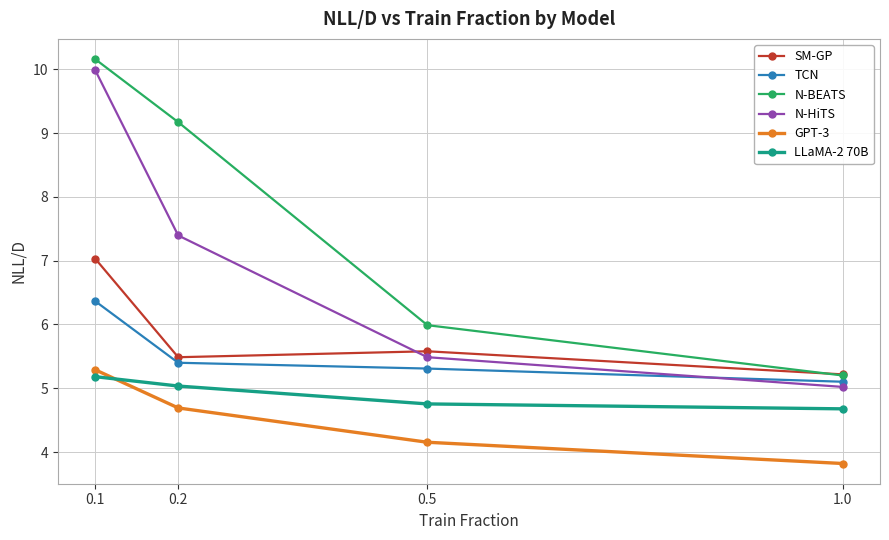

Reading left to right, extract all data points from this chart.

SM-GP: 0.1=7.0	0.2=5.5	0.5=5.6	1.0=5.2
TCN: 0.1=6.4	0.2=5.4	0.5=5.3	1.0=5.1
N-BEATS: 0.1=10.2	0.2=9.2	0.5=6.0	1.0=5.2
N-HiTS: 0.1=10.0	0.2=7.4	0.5=5.5	1.0=5.0
GPT-3: 0.1=5.3	0.2=4.7	0.5=4.2	1.0=3.8
LLaMA-2 70B: 0.1=5.2	0.2=5.0	0.5=4.8	1.0=4.7